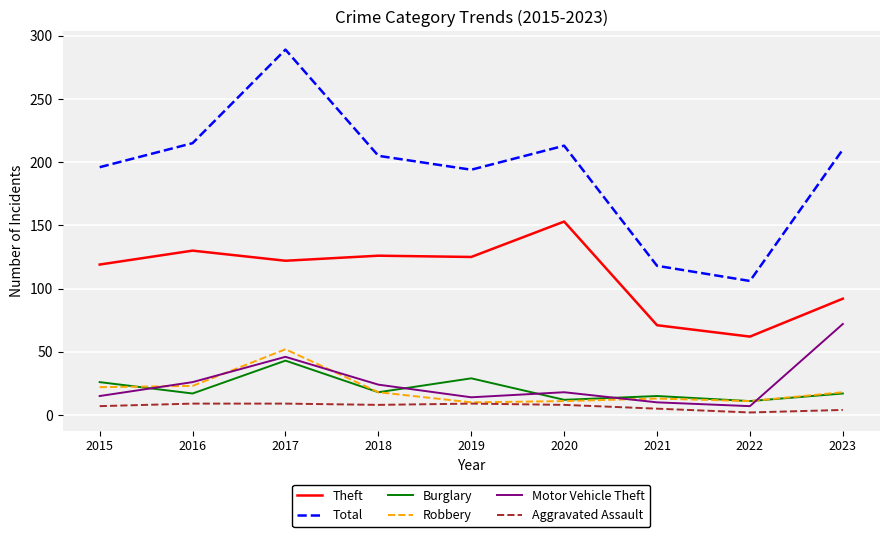

The value of Burglary at 2015 is 11. True or false?

False